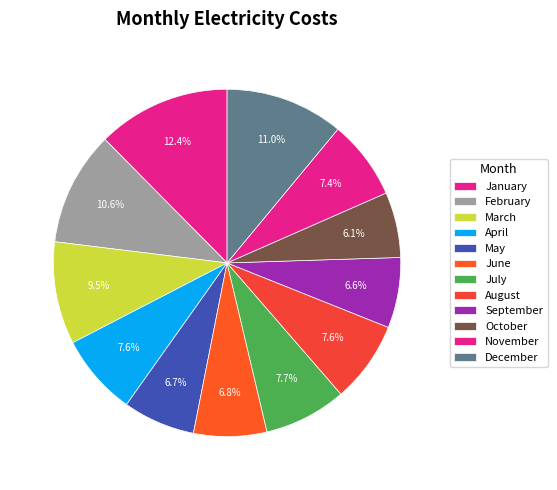

To the nearest percent, what percentage of the pie is December?

11%